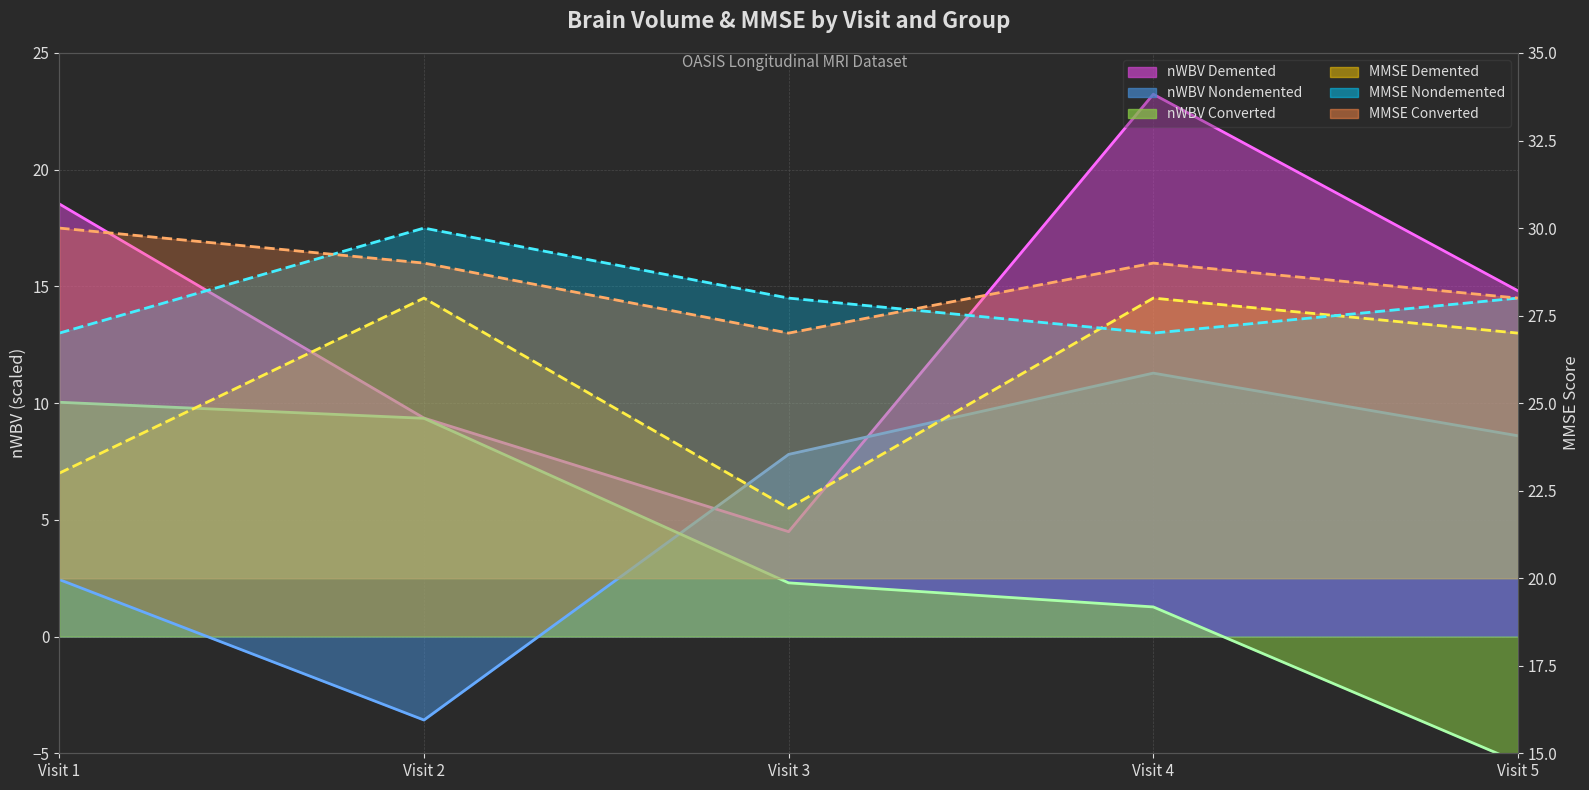

True or false: MMSE line Nondemented and nWBV line Converted cross at least once.

False